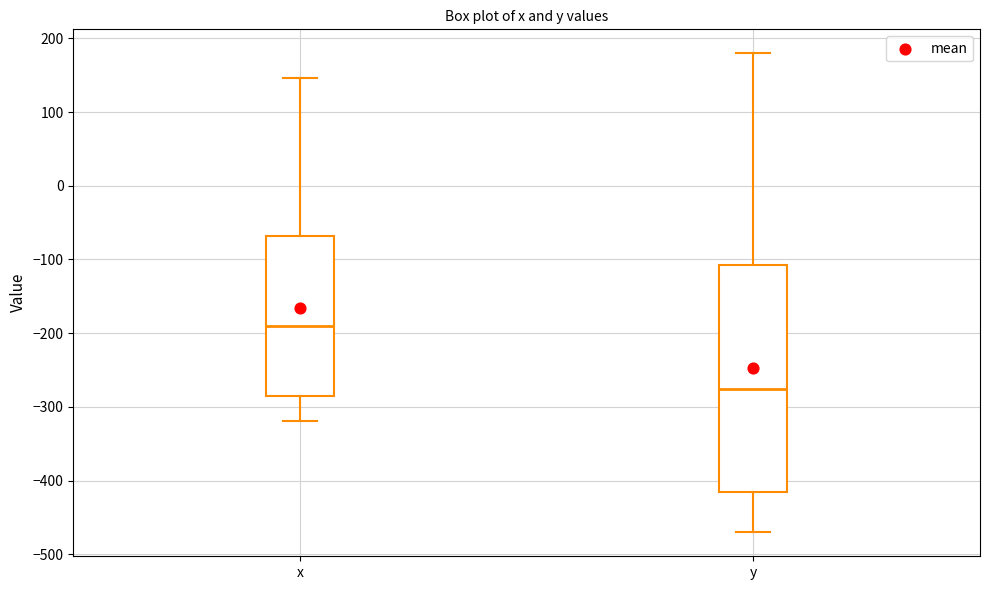

Reading left to right, transcribe this box plot: for each box, give where its median line is, the range the box spans, and where its two whiskers end, as read against the y-axis. The values are not printed on the chart, so give them approximately, as read against the axis.

x: median -190, box -280 to -70, whiskers -320 to 150
y: median -280, box -420 to -110, whiskers -470 to 180